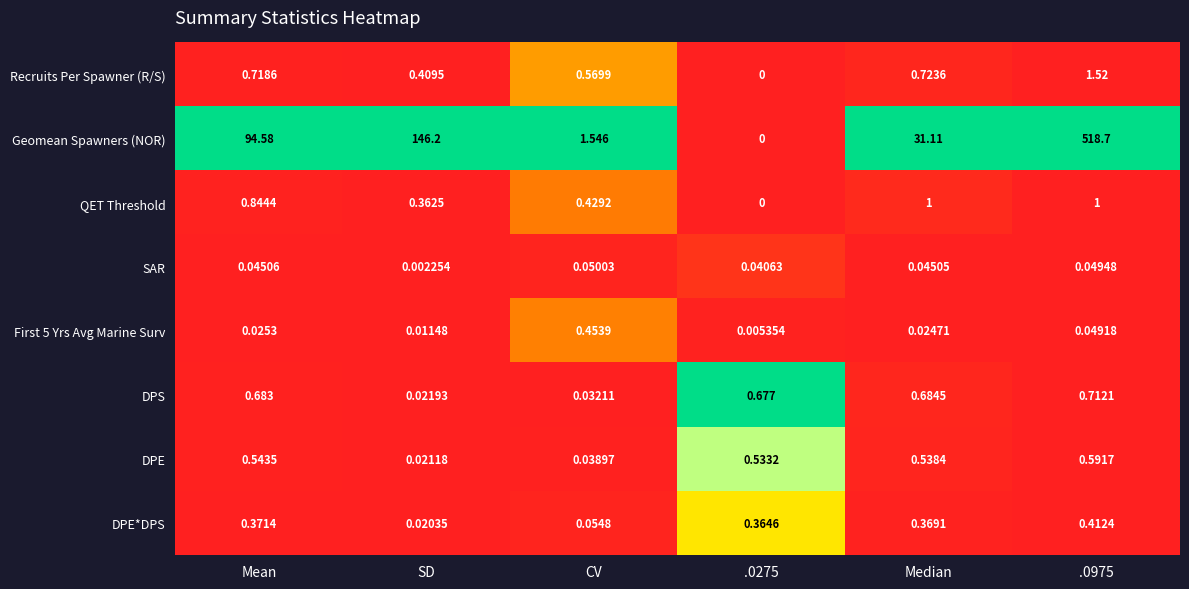

How many values in Geomean Spawners (NOR) are above zero?

5